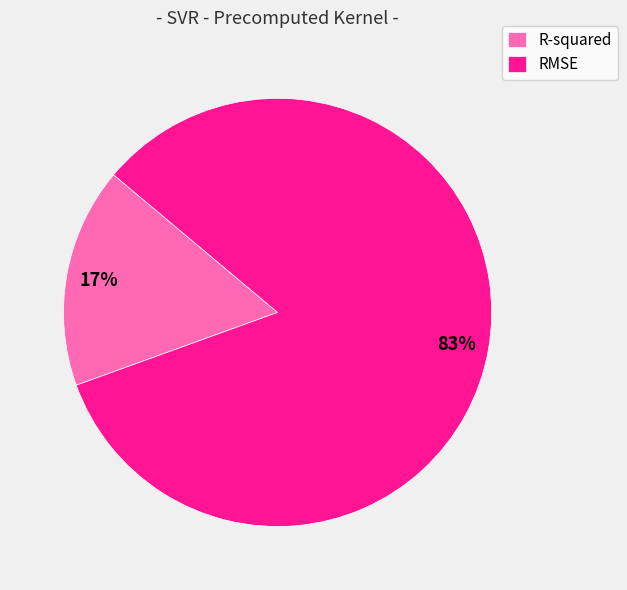

Which slice is the largest?

RMSE